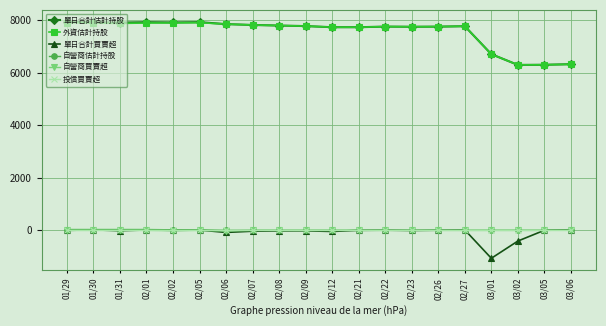

What is the label of the 8th point from the left?

02/07